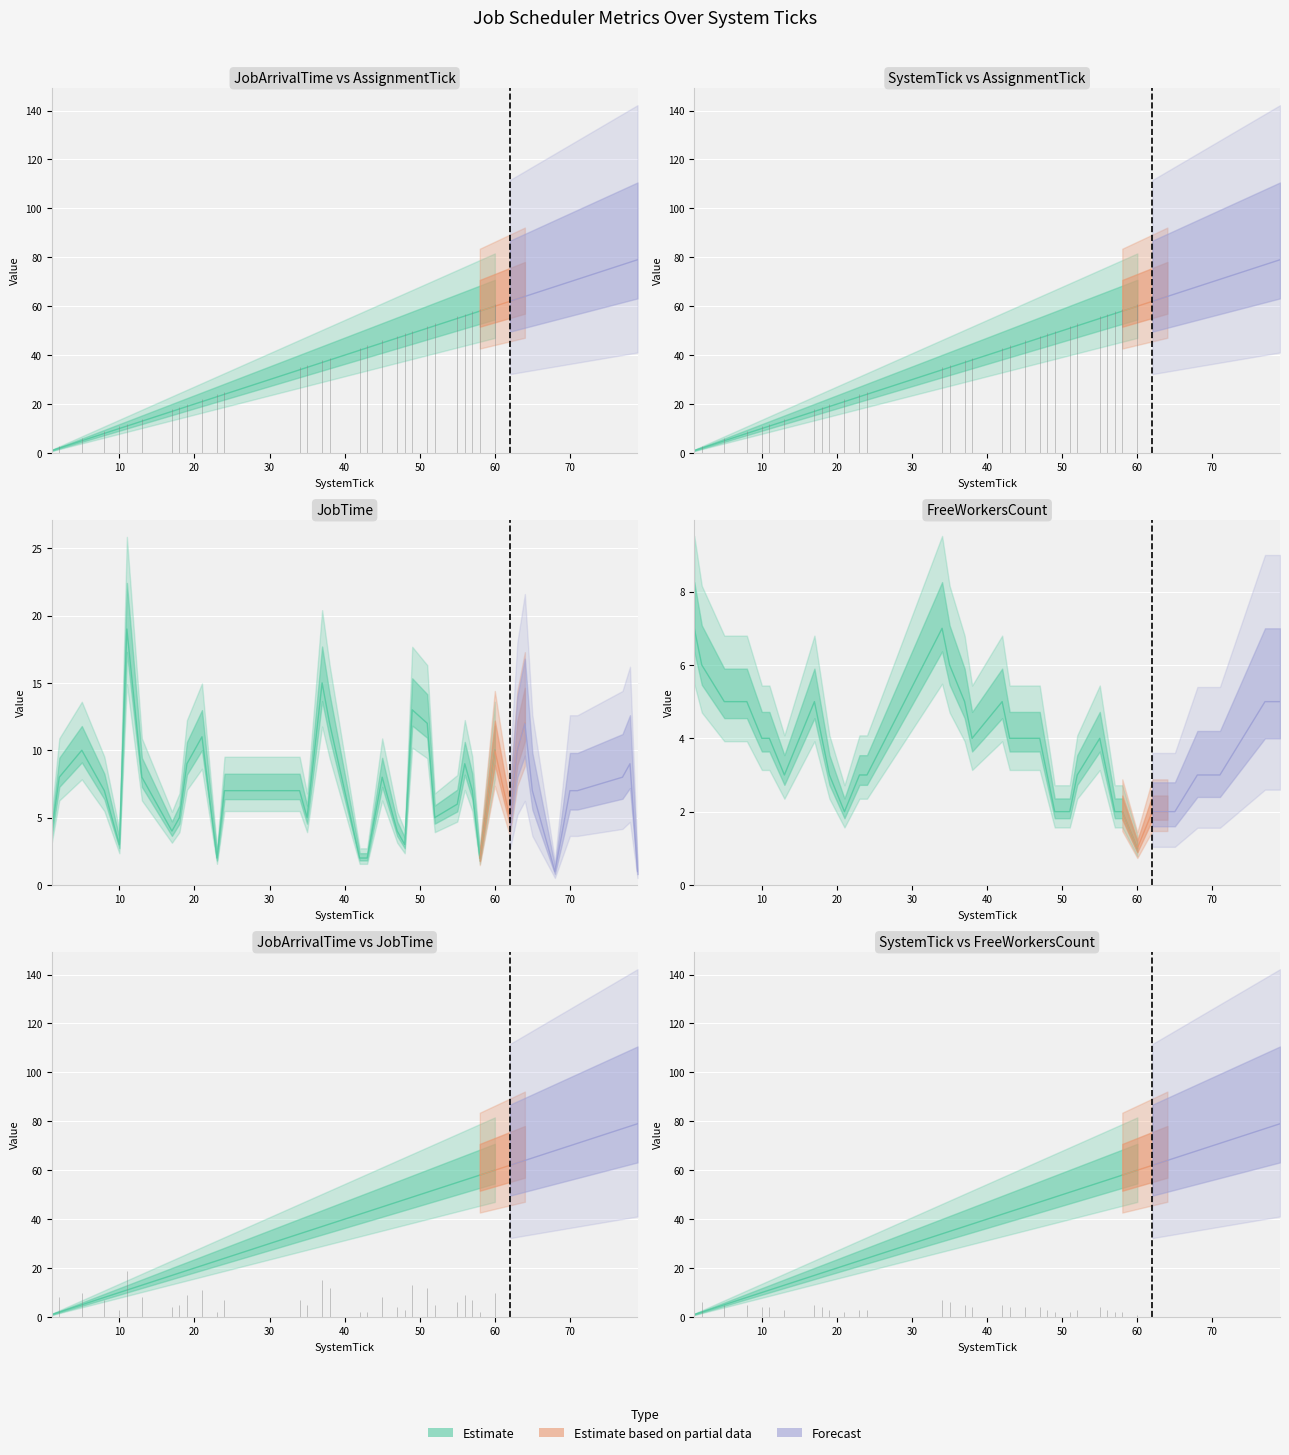

Which series changed the most between 47 and 57?

JobArrivalTime